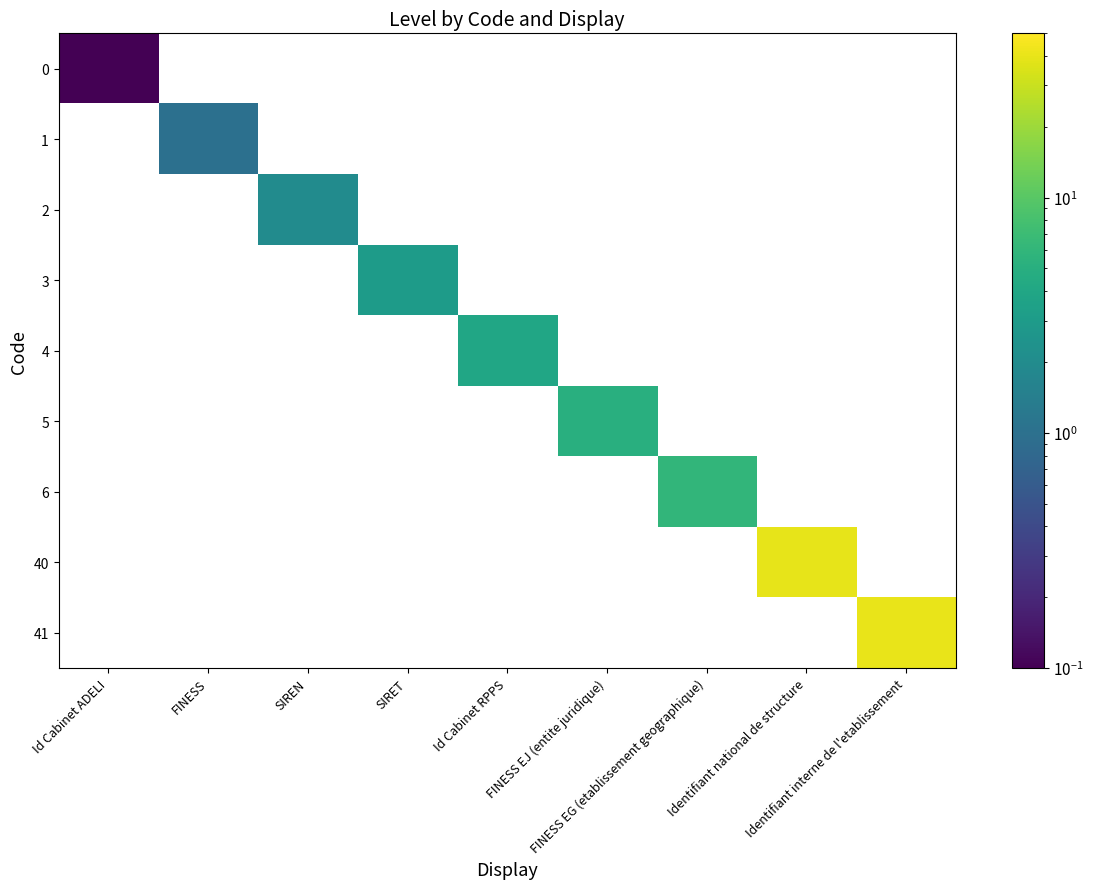

List the labels in order of 3 value, largest first.

Id Cabinet ADELI, FINESS, SIREN, SIRET, Id Cabinet RPPS, FINESS EJ (entite juridique), FINESS EG (etablissement geographique), Identifiant national de structure, Identifiant interne de l'etablissement